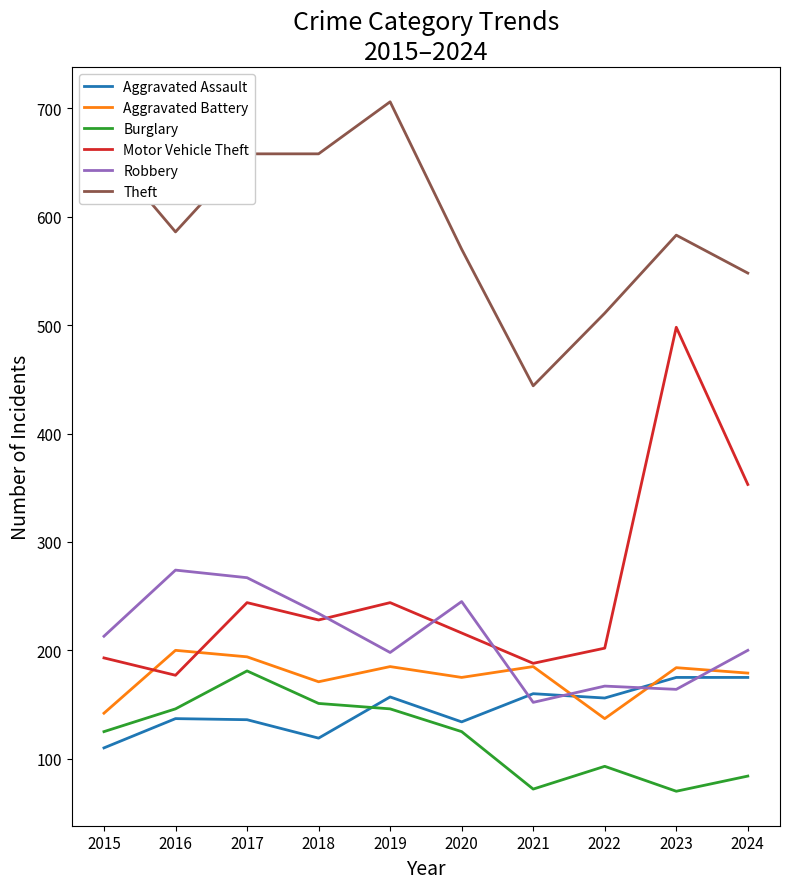

At which label does Aggravated Battery reach its peak?

2016